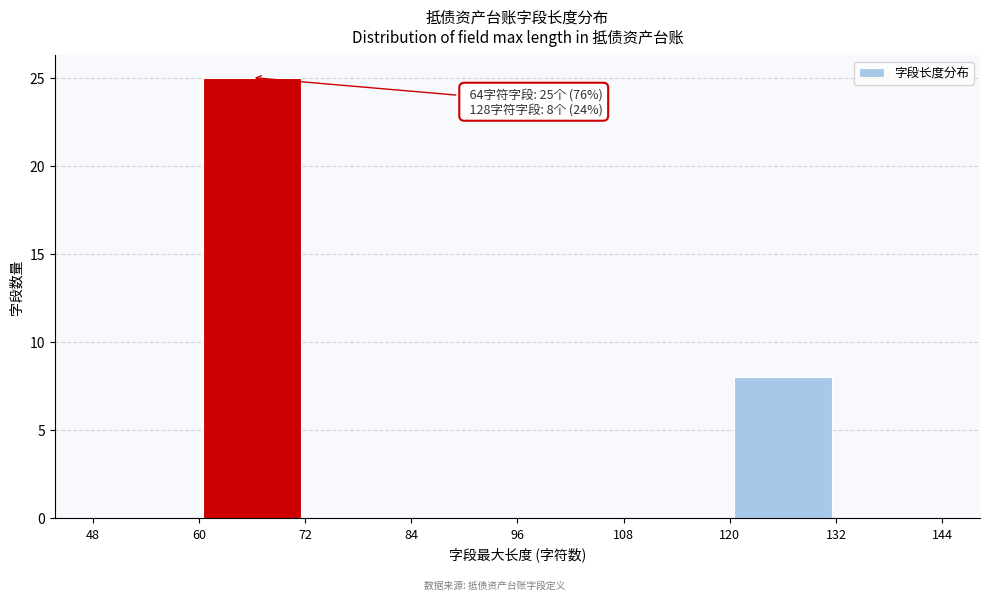

Over which range of the x-axis is the bar tallest?

60 to 72